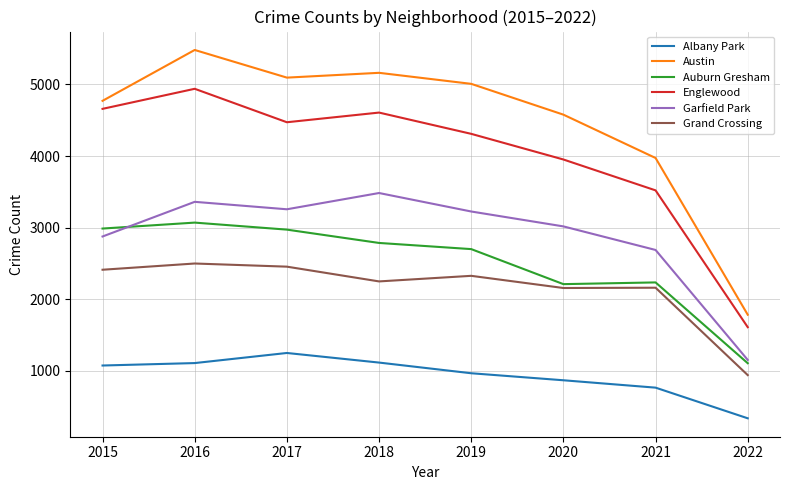

What is the difference between the second highest and second lowest values in the Auburn Gresham series?

776